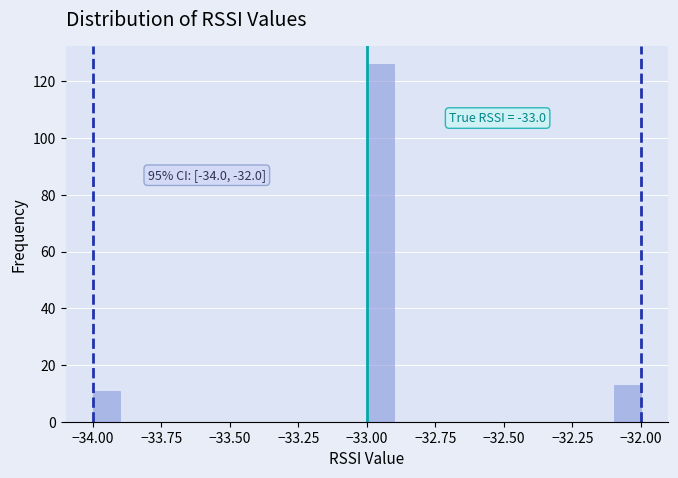

Read against the x-axis, roughly where is the centre of the tallest bar?

-32.95